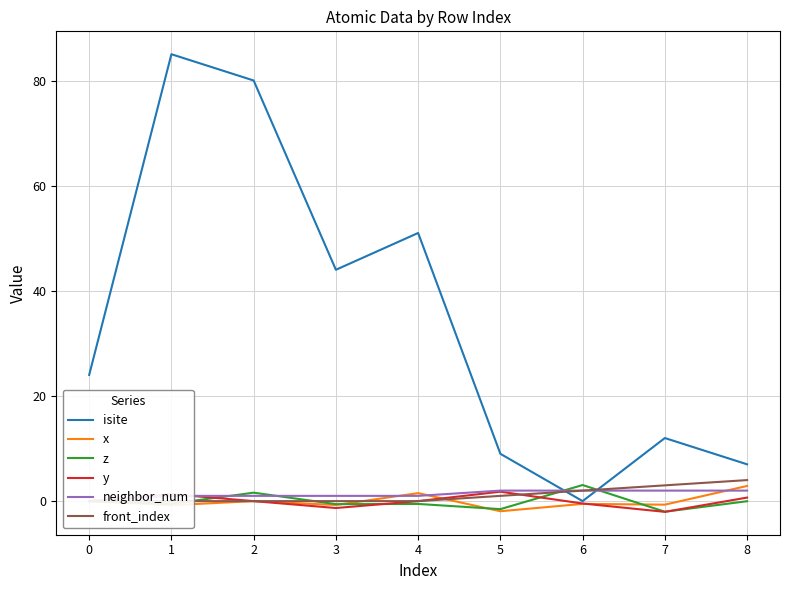

How many interior local peaks does the isite series have?

3